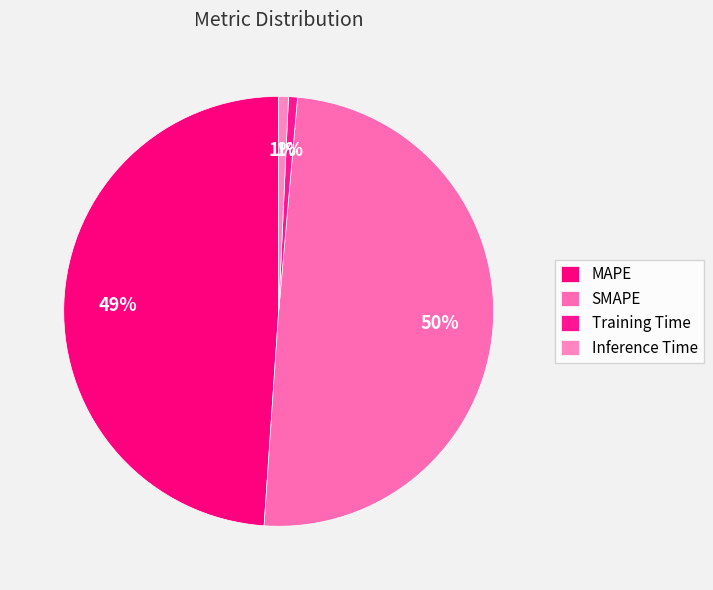

Is the sum of Inference Time and MAPE greater than half?

No